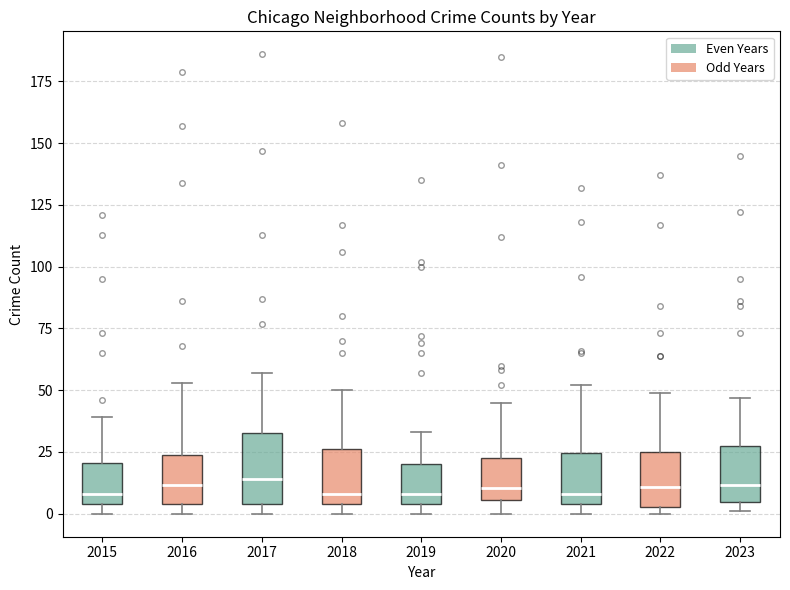

Reading left to right, read every box against the y-axis: the position of its median line, the range the box covers, and the ends of its whiskers. The values are not printed on the chart, so give them approximately, as read against the axis.

2015: median 10, box 5 to 20, whiskers 0 to 40
2016: median 10, box 5 to 25, whiskers 0 to 55
2017: median 15, box 5 to 35, whiskers 0 to 55
2018: median 10, box 5 to 25, whiskers 0 to 50
2019: median 10, box 5 to 20, whiskers 0 to 35
2020: median 10, box 5 to 25, whiskers 0 to 45
2021: median 10, box 5 to 25, whiskers 0 to 50
2022: median 10, box 5 to 25, whiskers 0 to 50
2023: median 10, box 5 to 30, whiskers 0 to 45